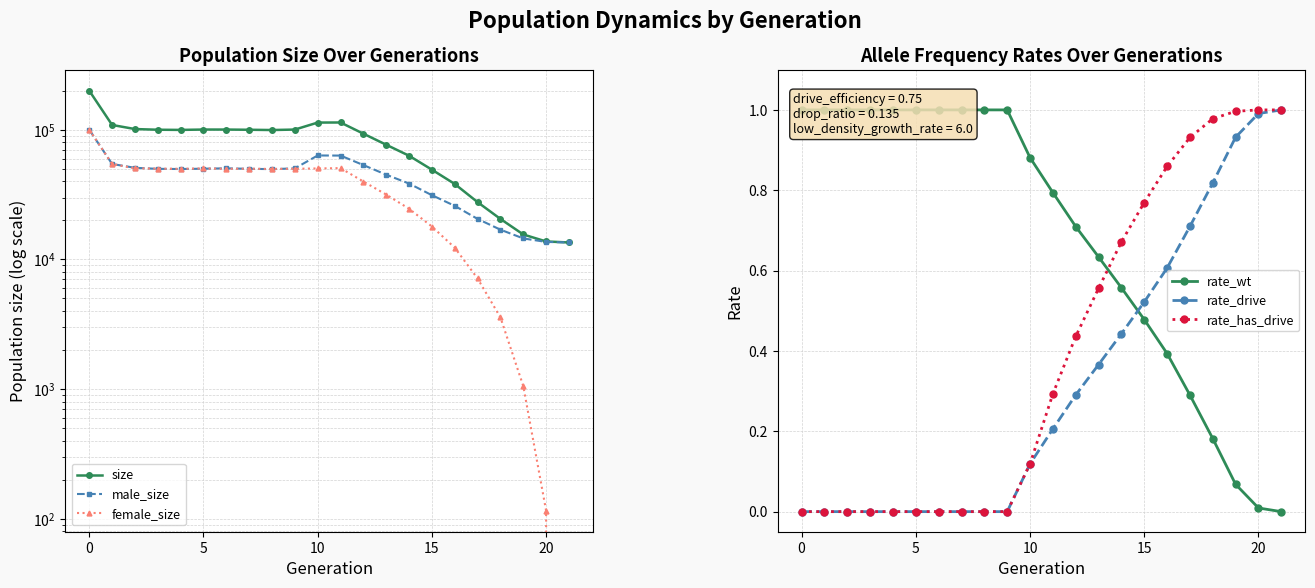

The rate_drive series shows 0.0 at 0. True or false?

True